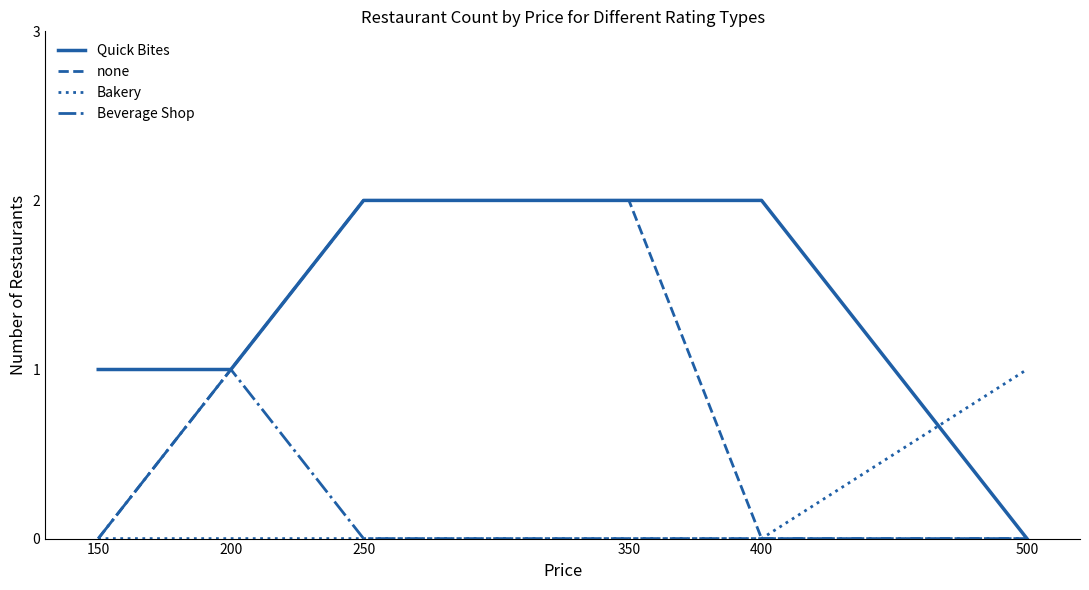

Does the chart have visible grid lines?

No